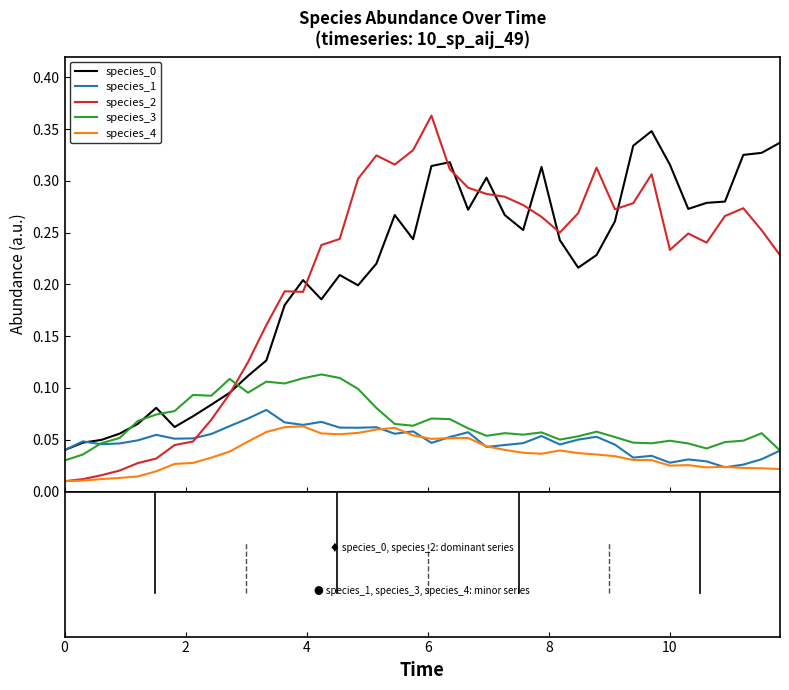

After their last crossing, which series has the higher values: species_3 or species_2?

species_2